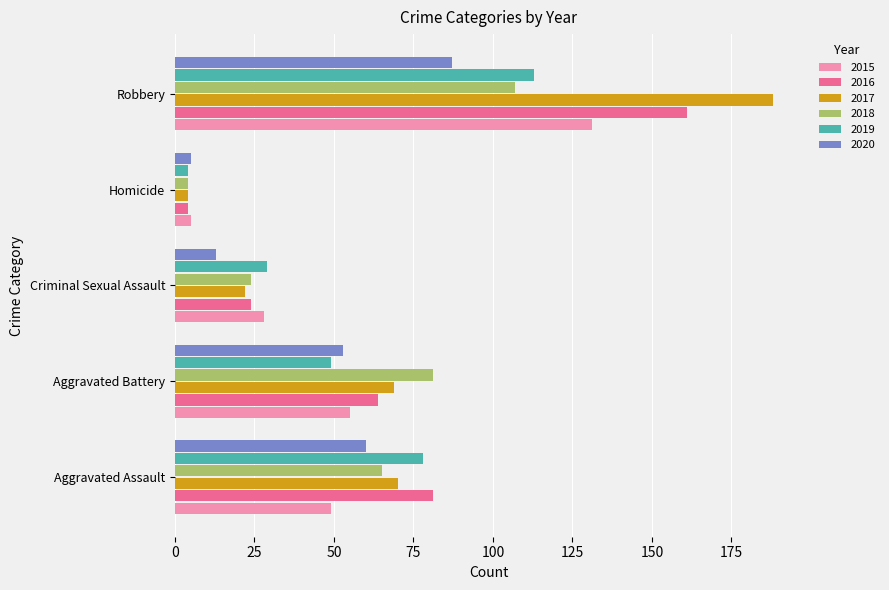

What is the sum of all 2017 values?

353